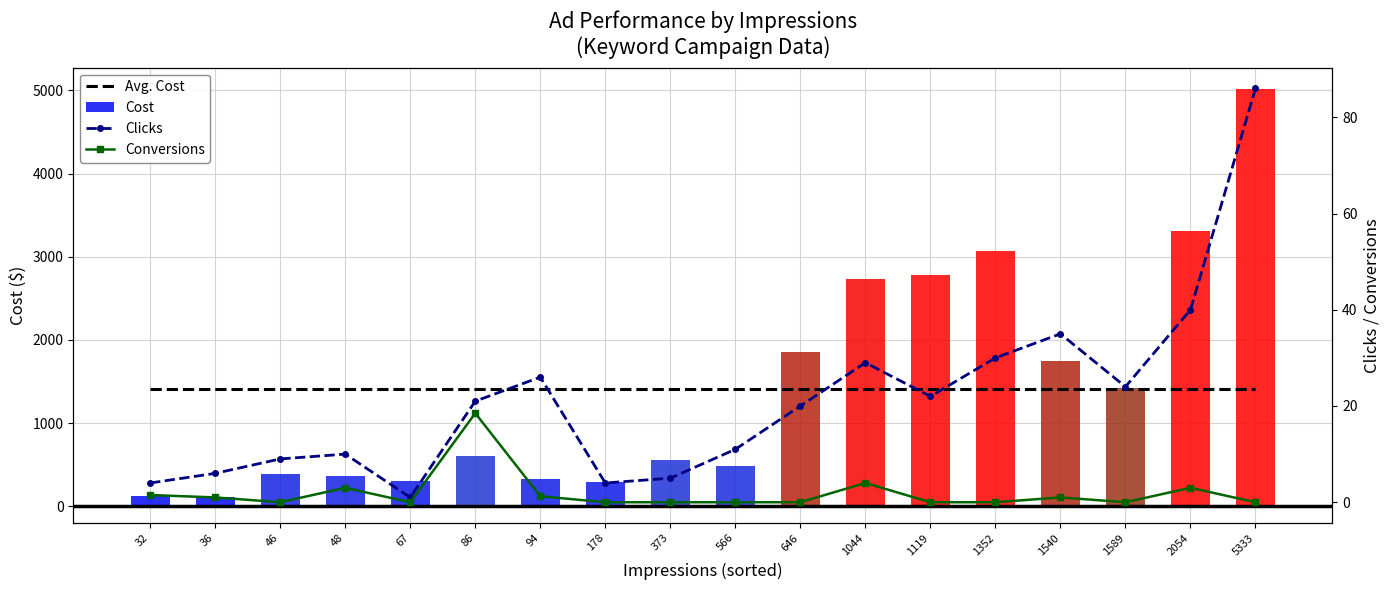

Reading right to left, transcribe all the data shown in this chart.

Avg. Cost: 5333=1415.5	2054=1415.5	1589=1415.5	1540=1415.5	1352=1415.5	1119=1415.5	1044=1415.5	646=1415.5	566=1415.5	373=1415.5	178=1415.5	94=1415.5	86=1415.5	67=1415.5	48=1415.5	46=1415.5	36=1415.5	32=1415.5
Cost: 5333=5020.8	2054=3310.1	1589=1421.3	1540=1745.7	1352=3067.6	1119=2779.8	1044=2734.1	646=1849.8	566=482.1	373=552.6	178=292.4	94=332.8	86=609.7	67=300.0	48=367.6	46=386.5	36=106.9	32=119.0
Clicks: 5333=86.0	2054=40.0	1589=24.0	1540=35.0	1352=30.0	1119=22.0	1044=29.0	646=20.0	566=11.0	373=5.0	178=4.0	94=26.0	86=21.0	67=1.0	48=10.0	46=9.0	36=6.0	32=4.0
Conversions: 5333=0.0	2054=3.0	1589=0.0	1540=1.0	1352=0.0	1119=0.0	1044=4.0	646=0.0	566=0.0	373=0.0	178=0.0	94=1.2	86=18.5	67=0.0	48=3.0	46=0.0	36=1.0	32=1.5